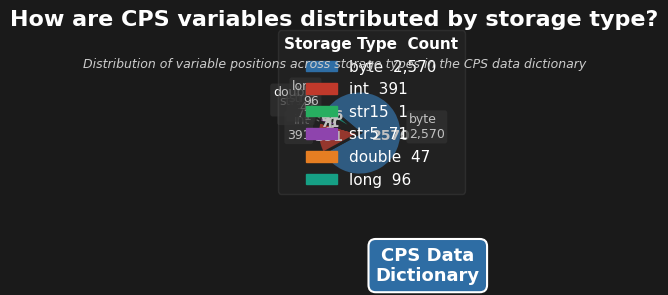

Which slice is the largest?

byte